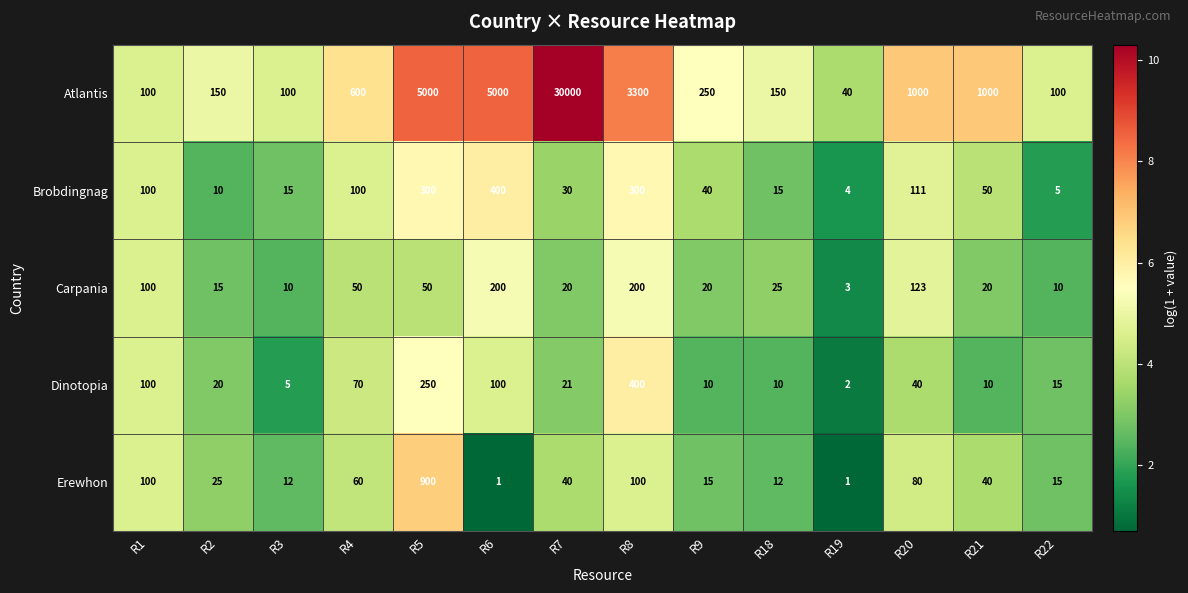

Between R7 and R8, which series saw the biggest shift?

Atlantis